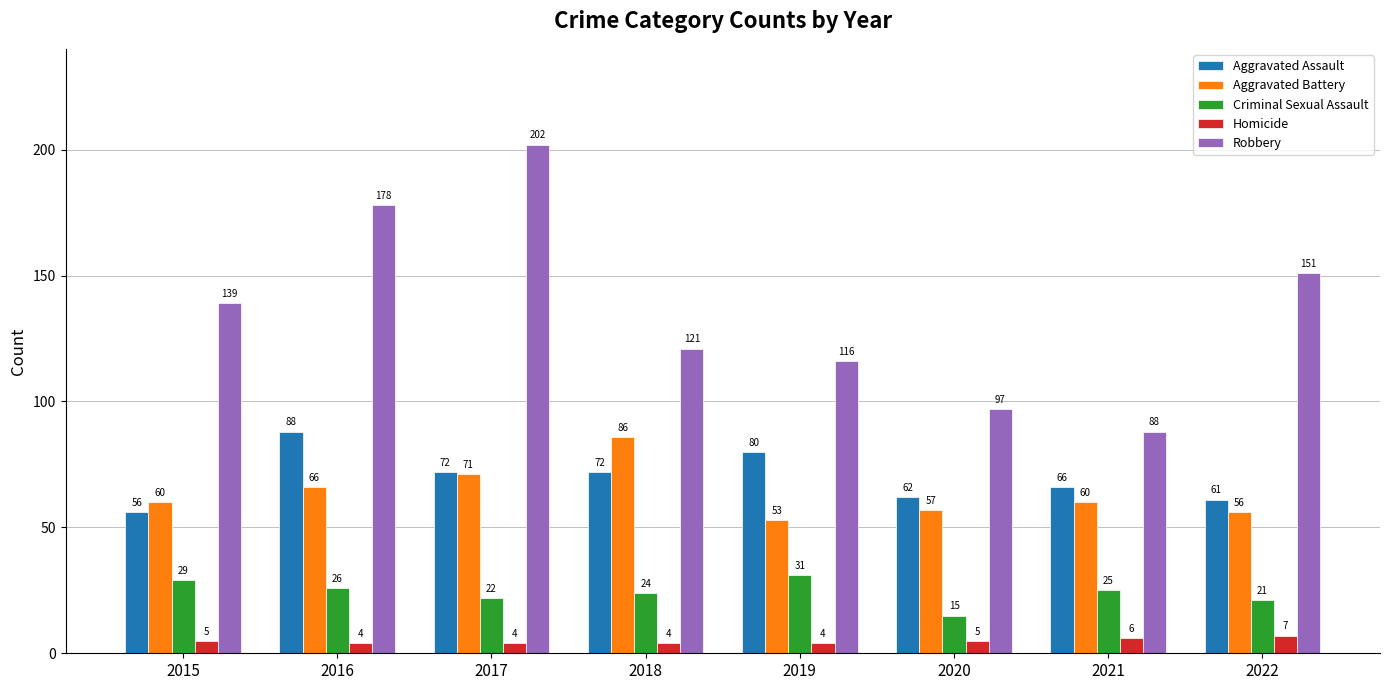

At how many categories does at least one series exceed 34?

8